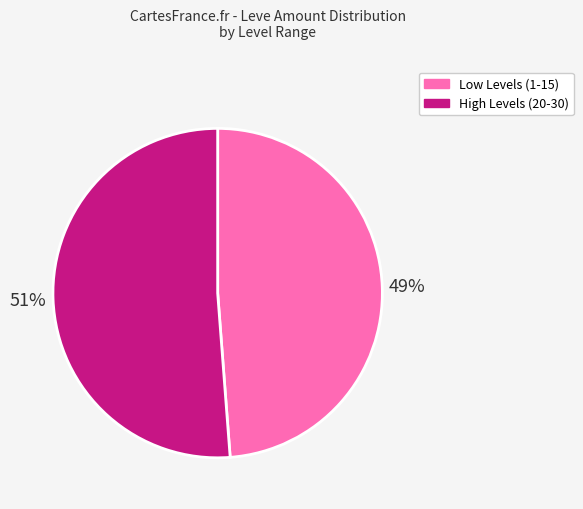

Is there a majority slice in this chart?

Yes